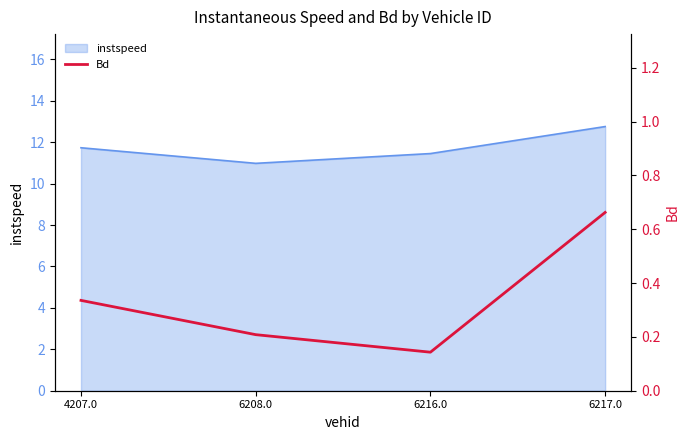

The chart shows a value of 0.3 at 4207.0. True or false?

True